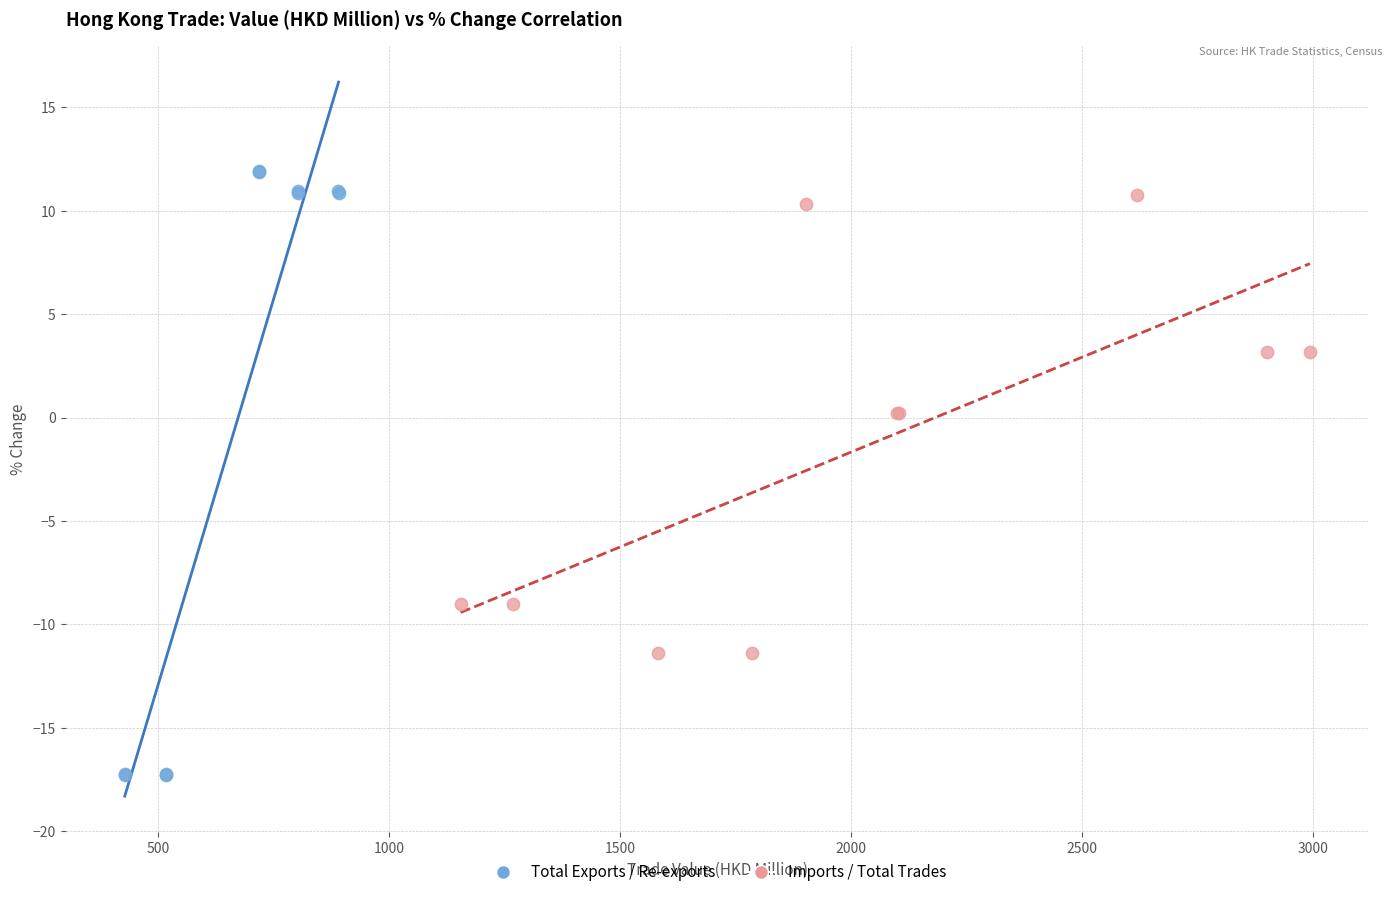

Which series reaches the maximum Y coordinate?

Total Exports / Re-exports